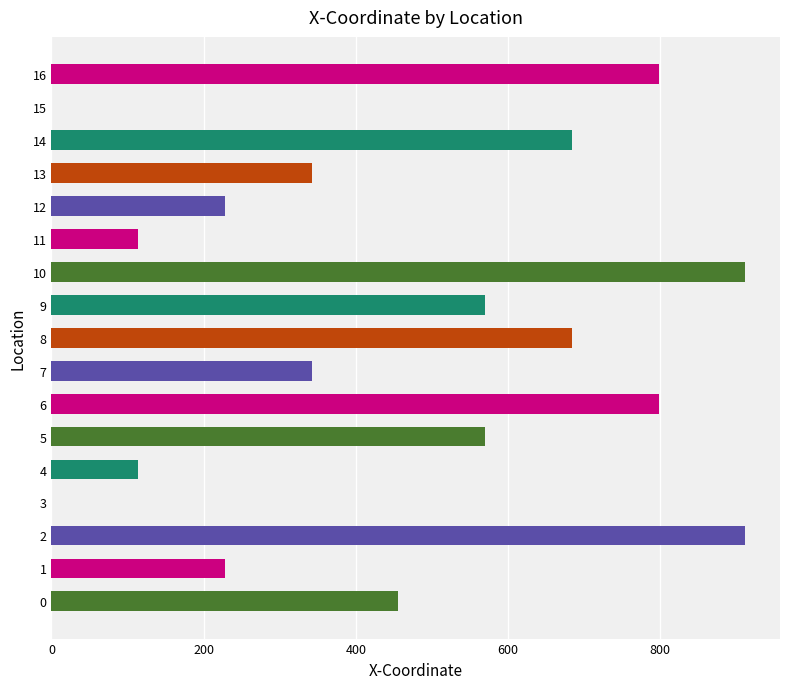

What is the sum of all values?

7752